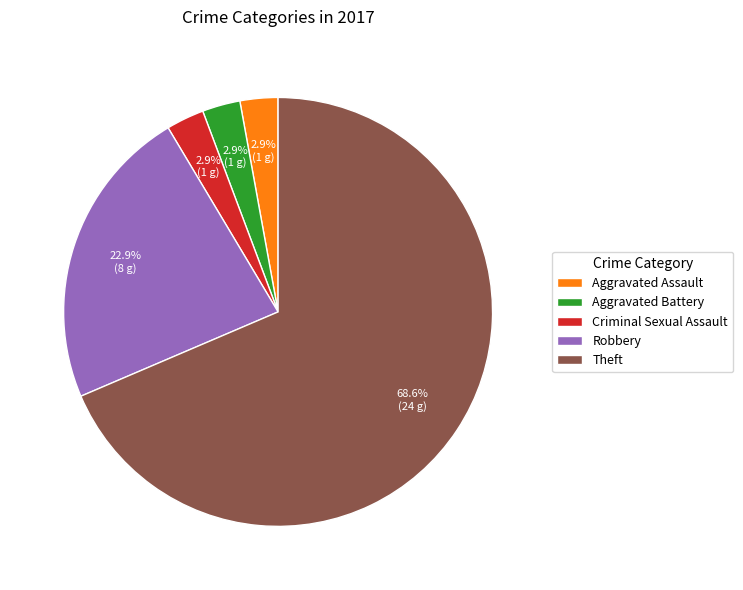

What is the largest slice in the pie chart?

Theft